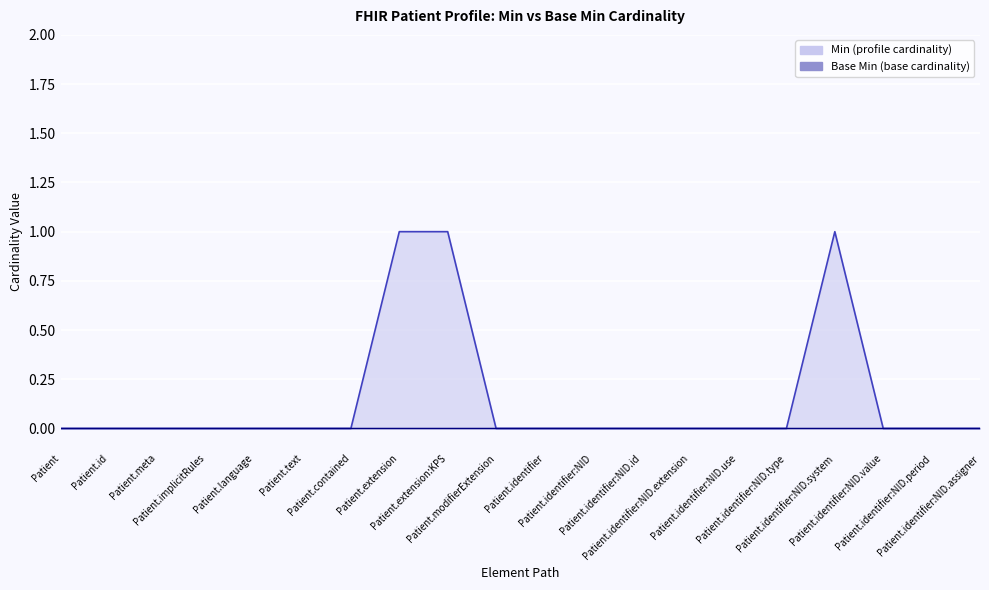

In Min, how many points are higher than both neighbors (excluding endpoints)?

1